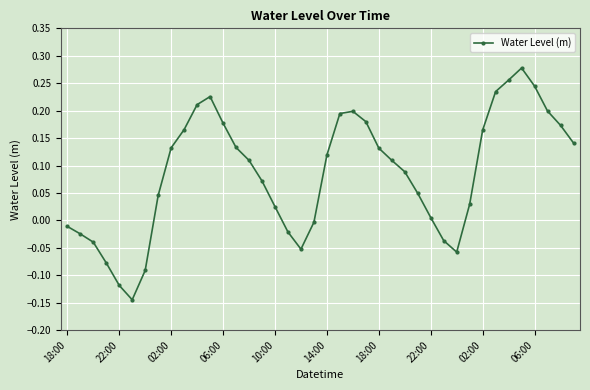

Is this an area chart (filled region under the line)?

No